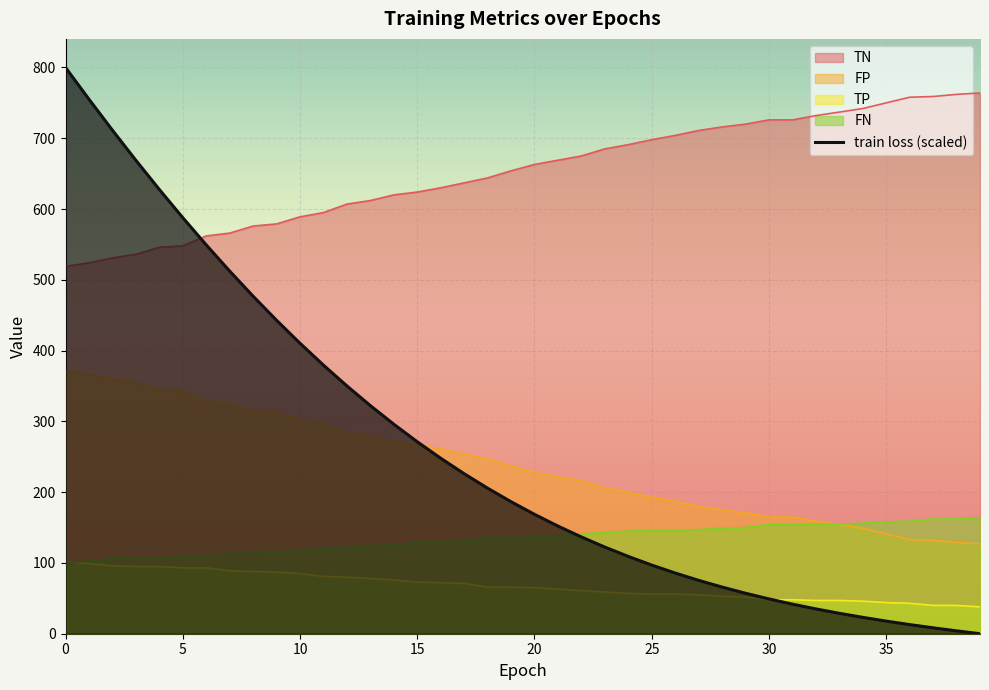

The value at 21 is 272.6. True or false?

False